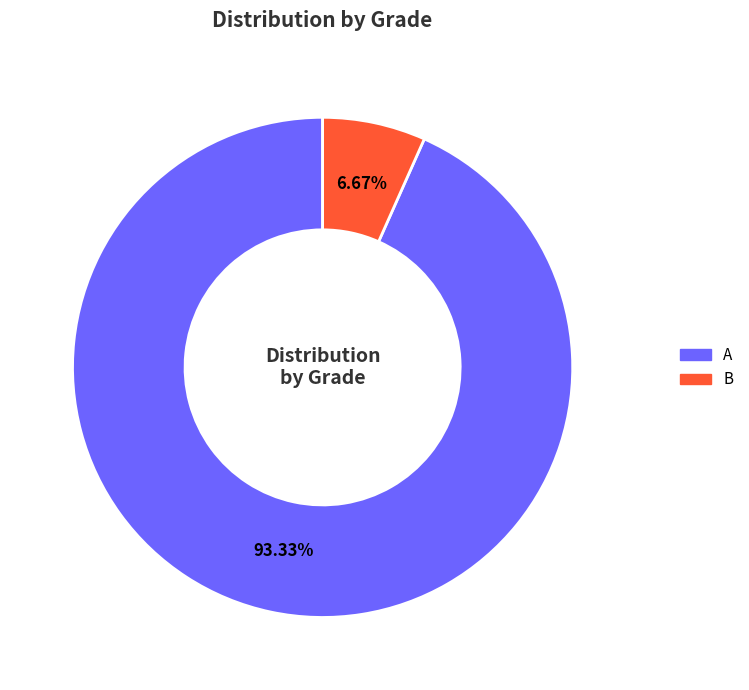

How many segments does this pie chart have?

2